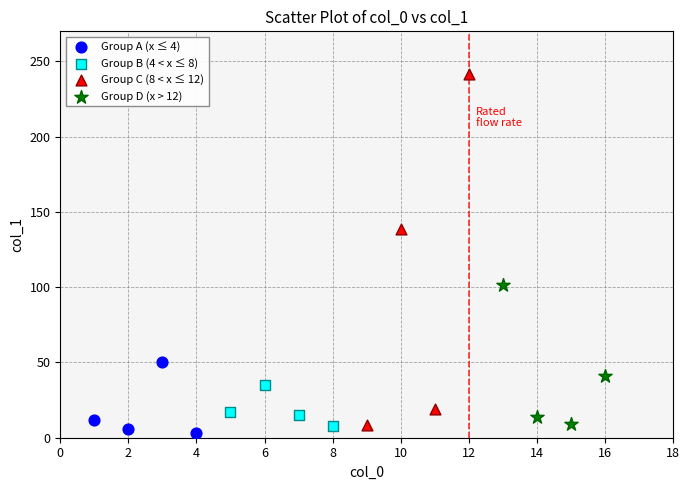

Which series contains the highest Y value?

Group C (8 < x ≤ 12)